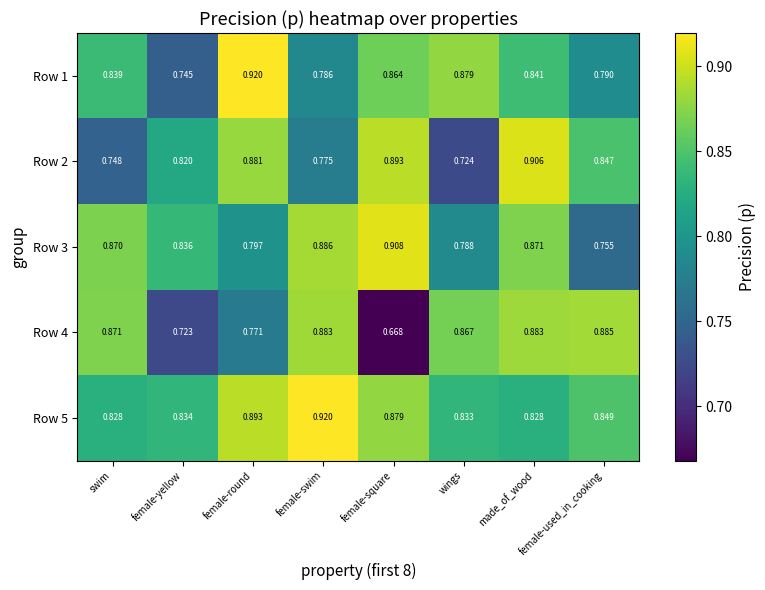

Is the value of Row 1 at female-used_in_cooking greater than the value of Row 2 at made_of_wood?

No